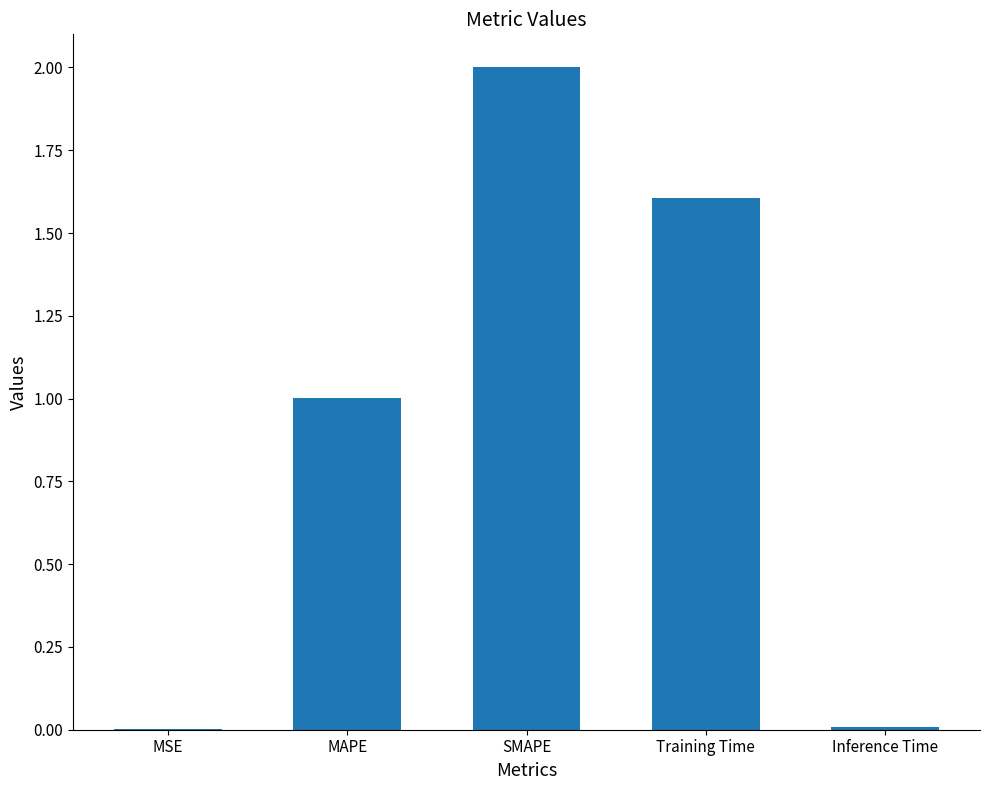

What is the change in value from SMAPE to Training Time?

-0.4